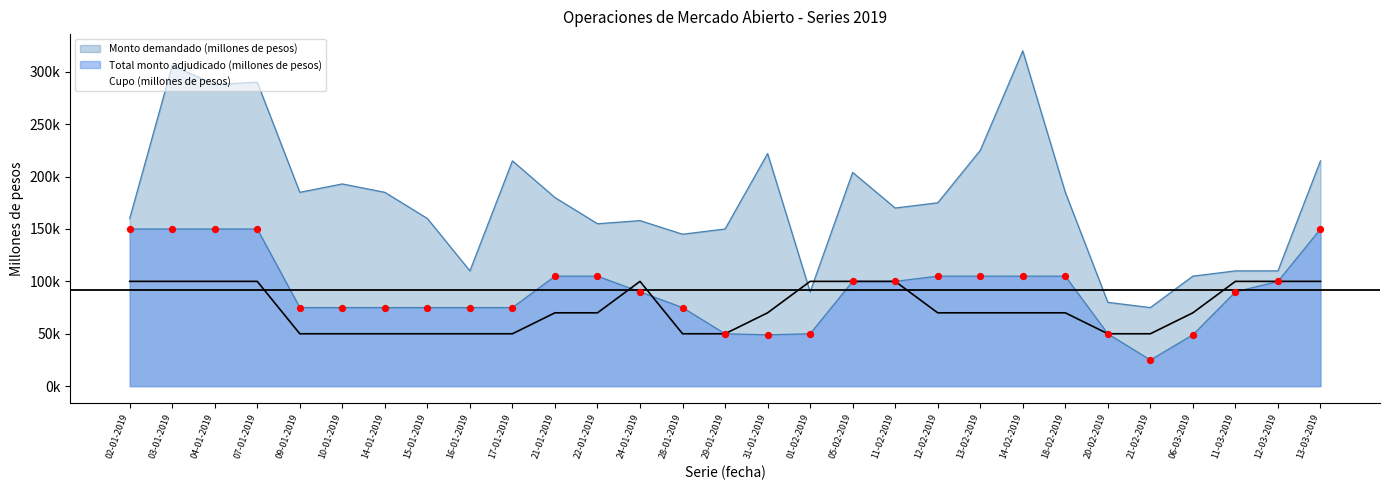

Which series contains the lowest Y value?

Total monto adjudicado (millones de pesos)